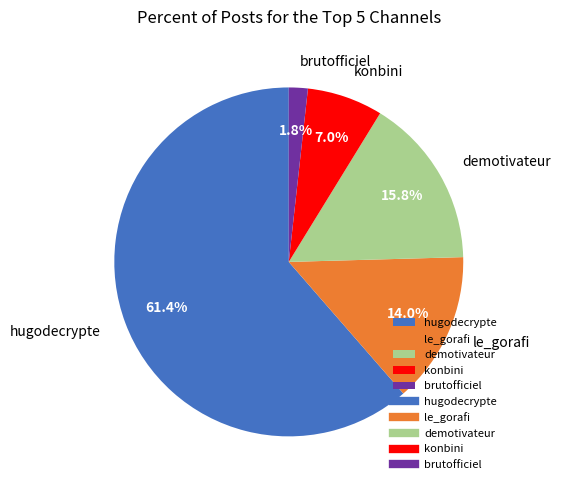

What is the ratio of the value at konbini to the value at hugodecrypte?

0.1